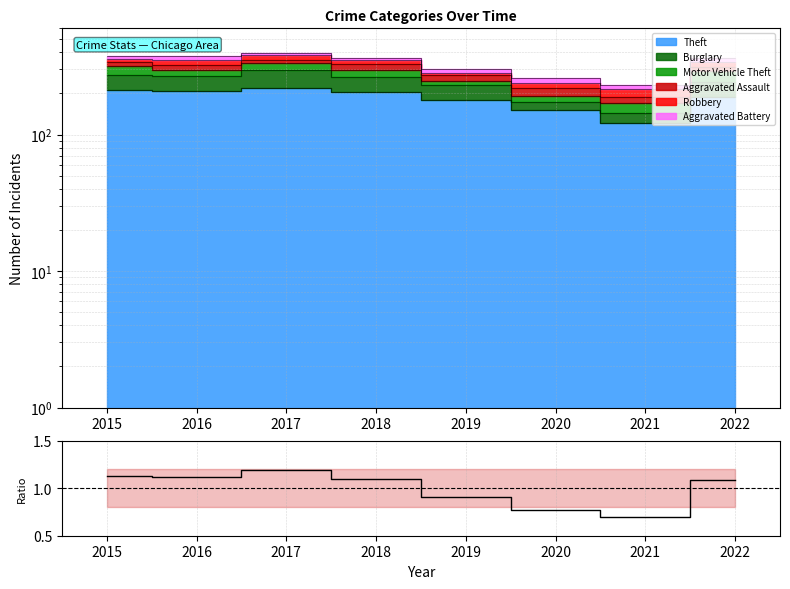

True or false: the data has more than 2 interior local peaks.

False